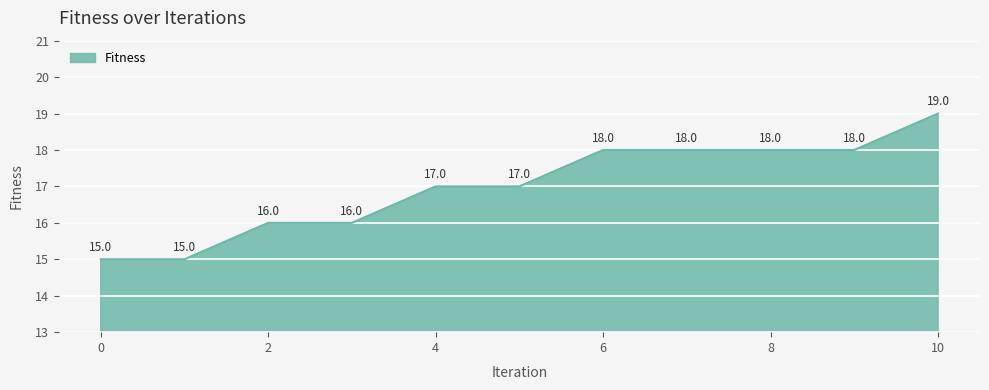

What is the greatest value displayed?

19